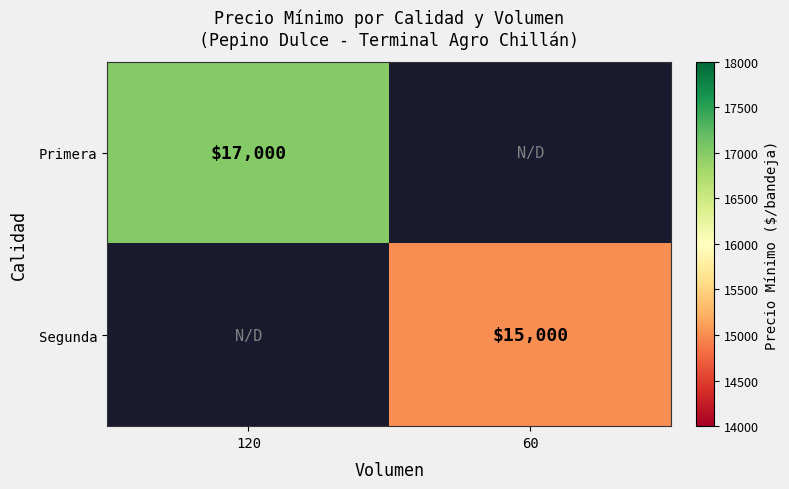

True or false: Segunda has a value of 24746 at 60.

False